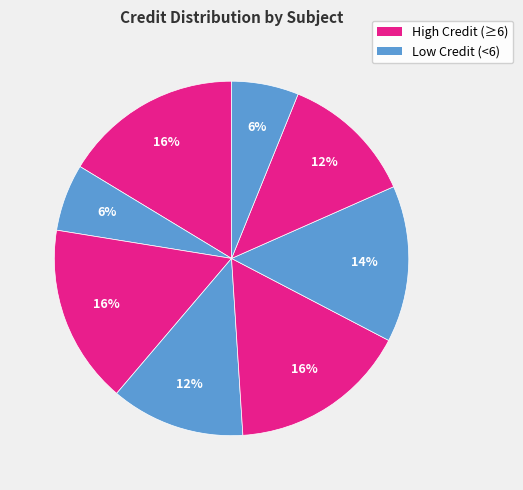

Count the number of slices in the pie.

8